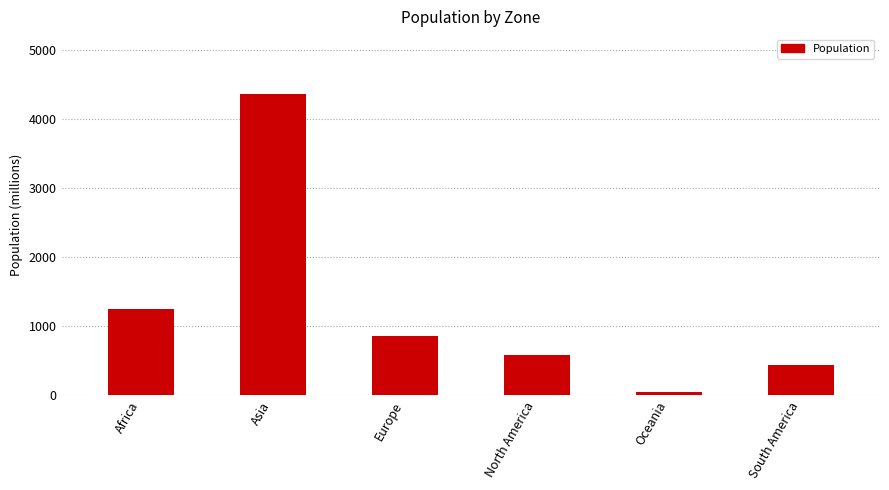

What is the greatest value displayed?

4361